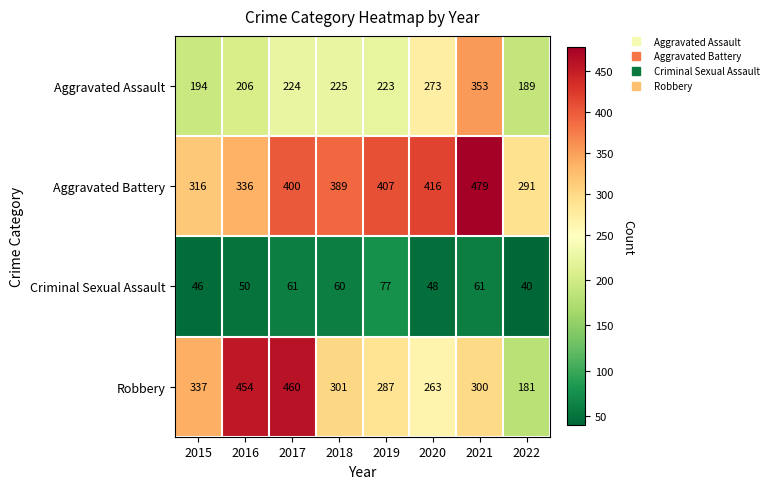

What is the smallest value displayed?

40